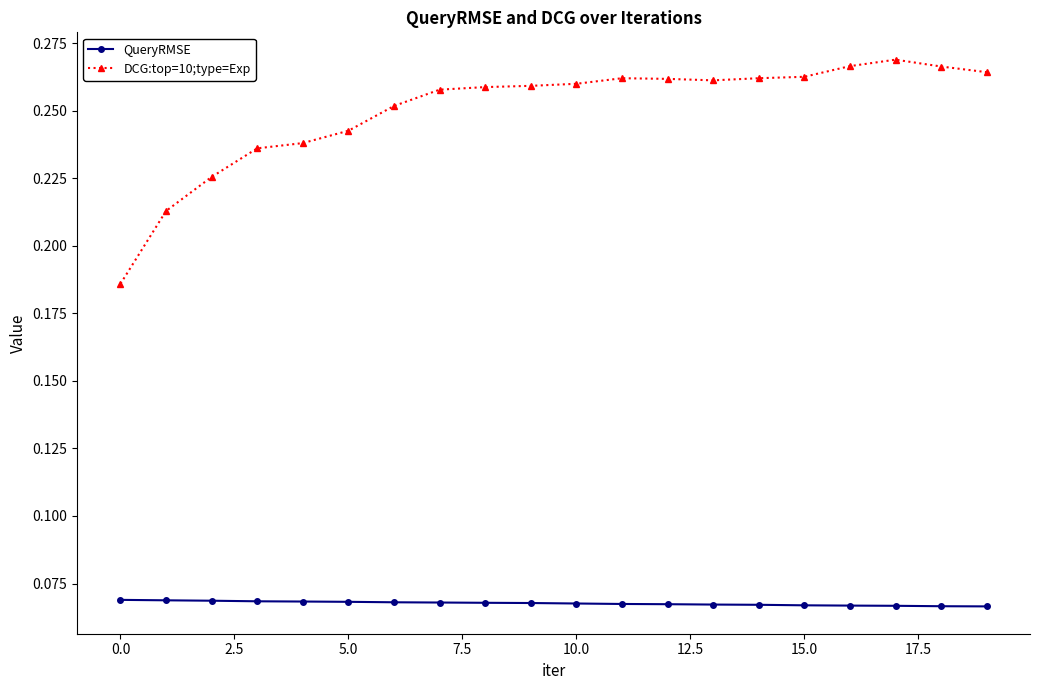

Does the chart display data point markers on the line(s)?

Yes